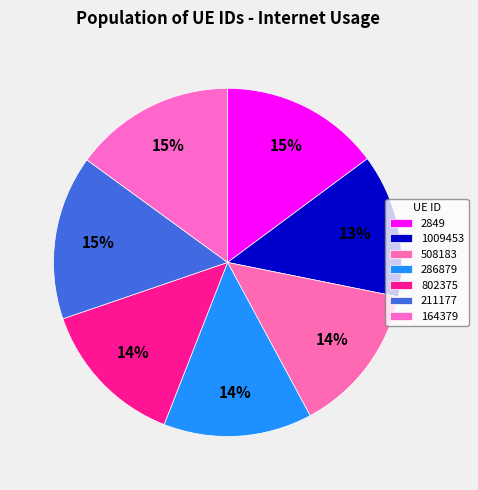

Does any single category account for the majority?

No